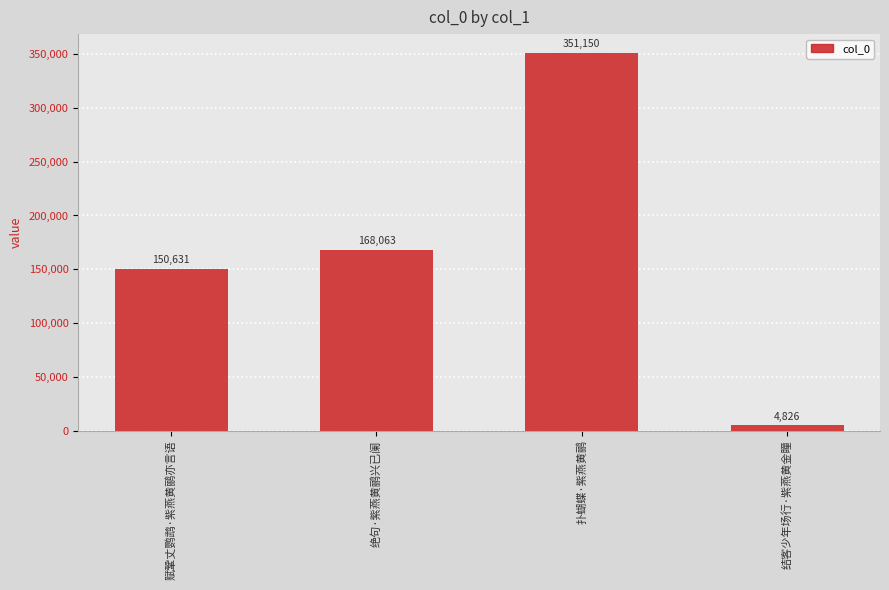

What is the sum of the values at 扑蝴蝶·紫燕黄鹂 and 赋鞏丈鹦鹉·紫燕黄鹂亦言语?

501781